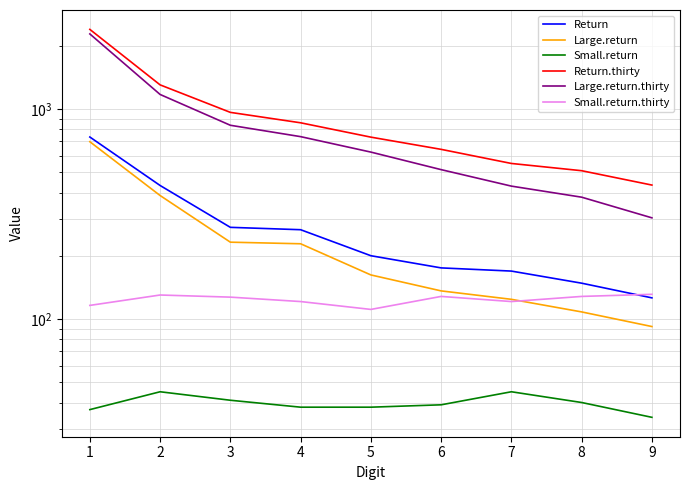

What is the difference between the maximum and minimum values in the Small.return.thirty series?

20